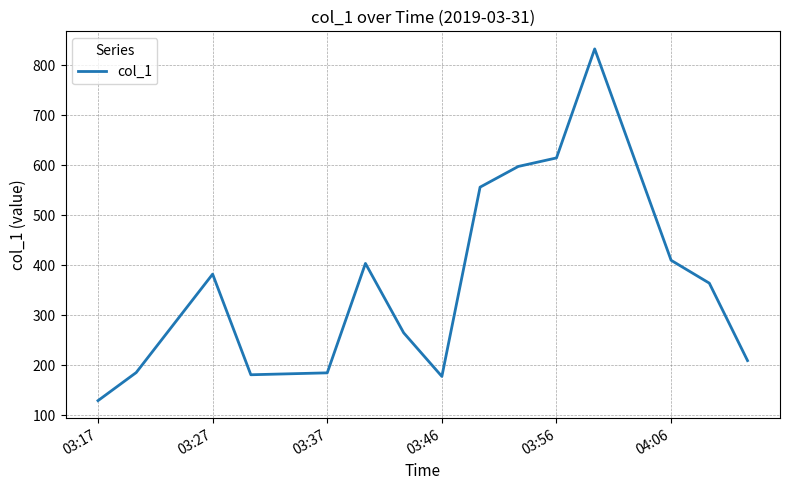

What is the smallest value displayed?

129.1